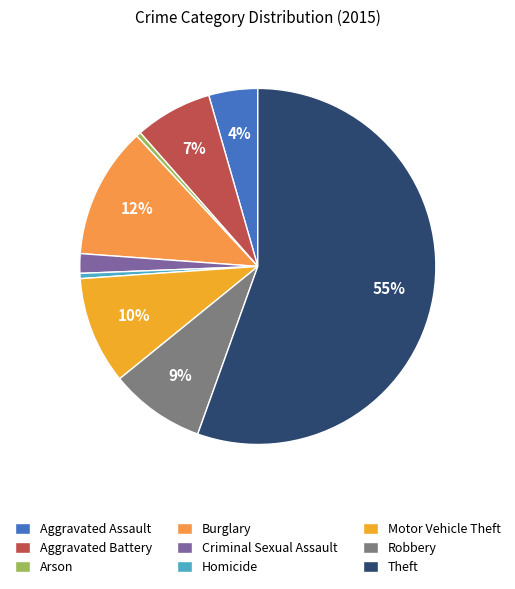

How many segments does this pie chart have?

9